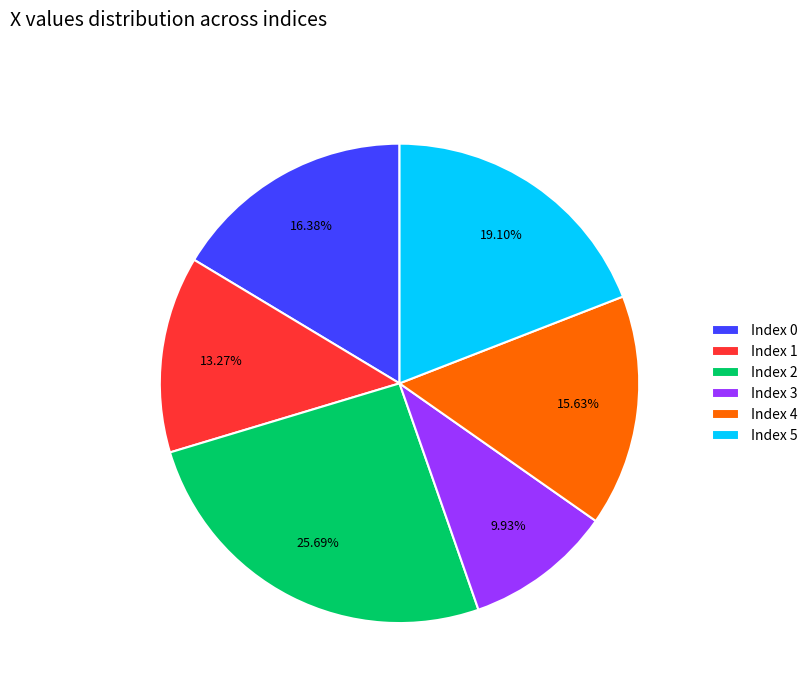

How many slices are in this pie chart?

6